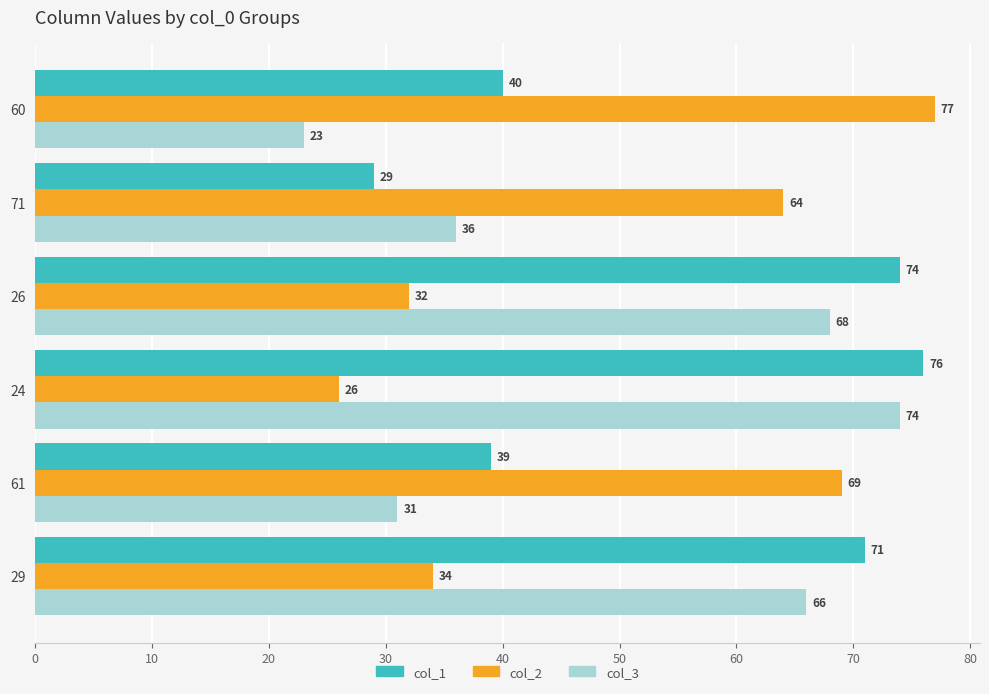

Which series has the largest total across all categories?

col_1